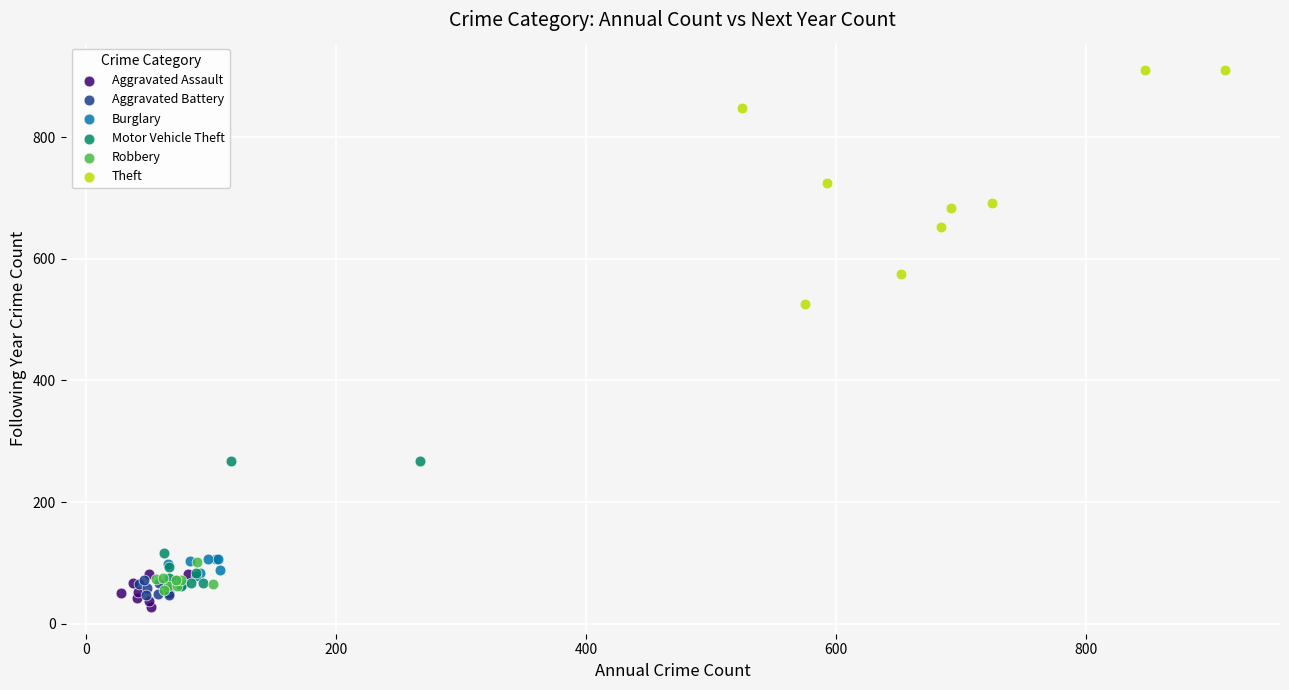

Which series has the largest Y range (max minus min)?

Theft